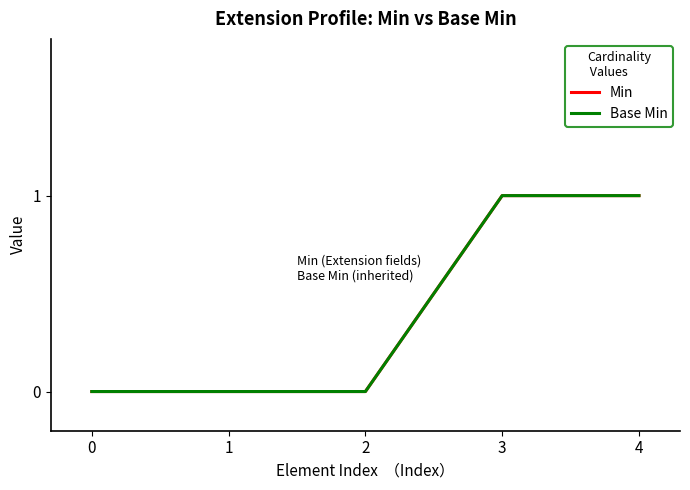

Rank the series at 1 from highest to lowest value.

Min, Base Min